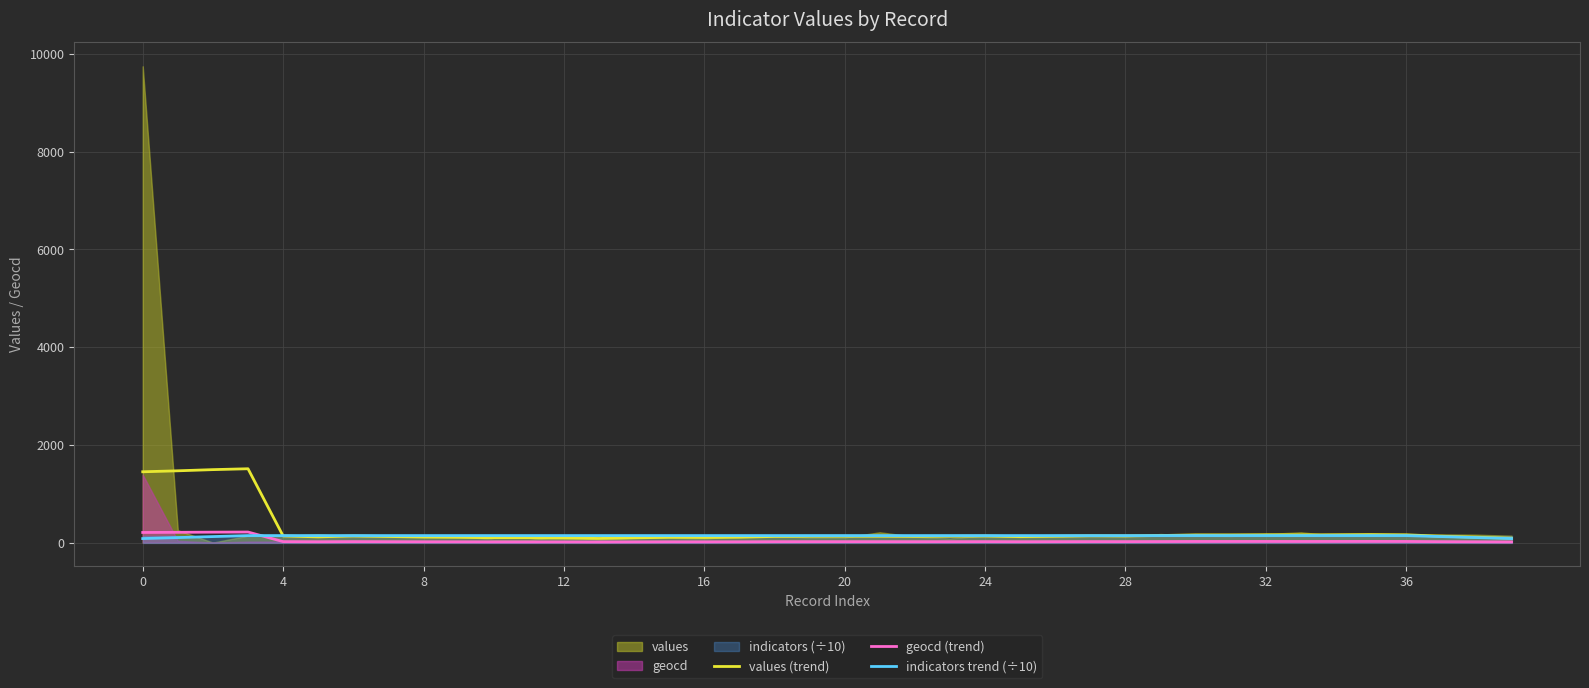

True or false: geocd (trend) and values (trend) intersect in this chart.

False